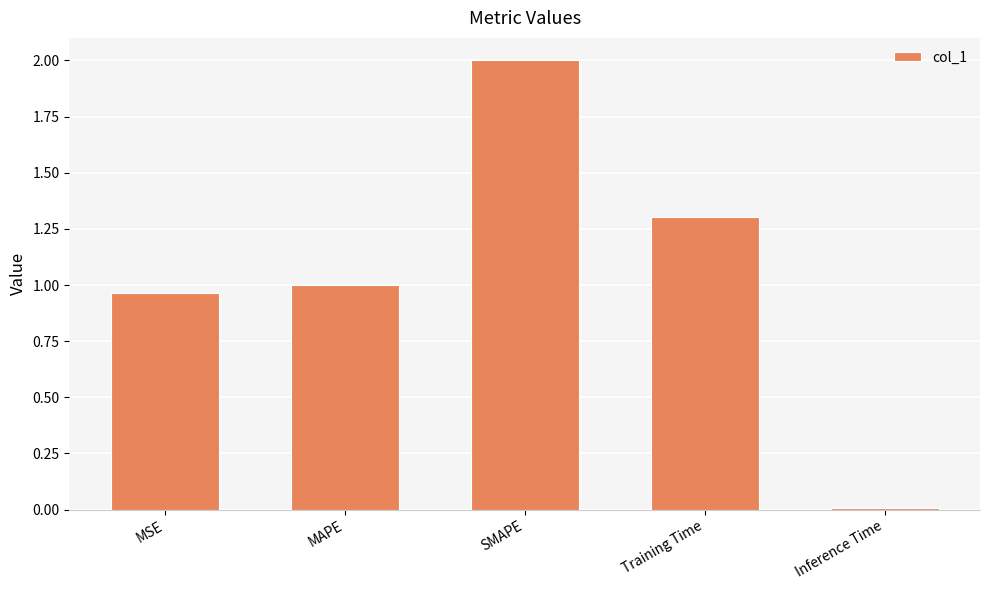

List the labels in order of value, largest first.

SMAPE, Training Time, MAPE, MSE, Inference Time